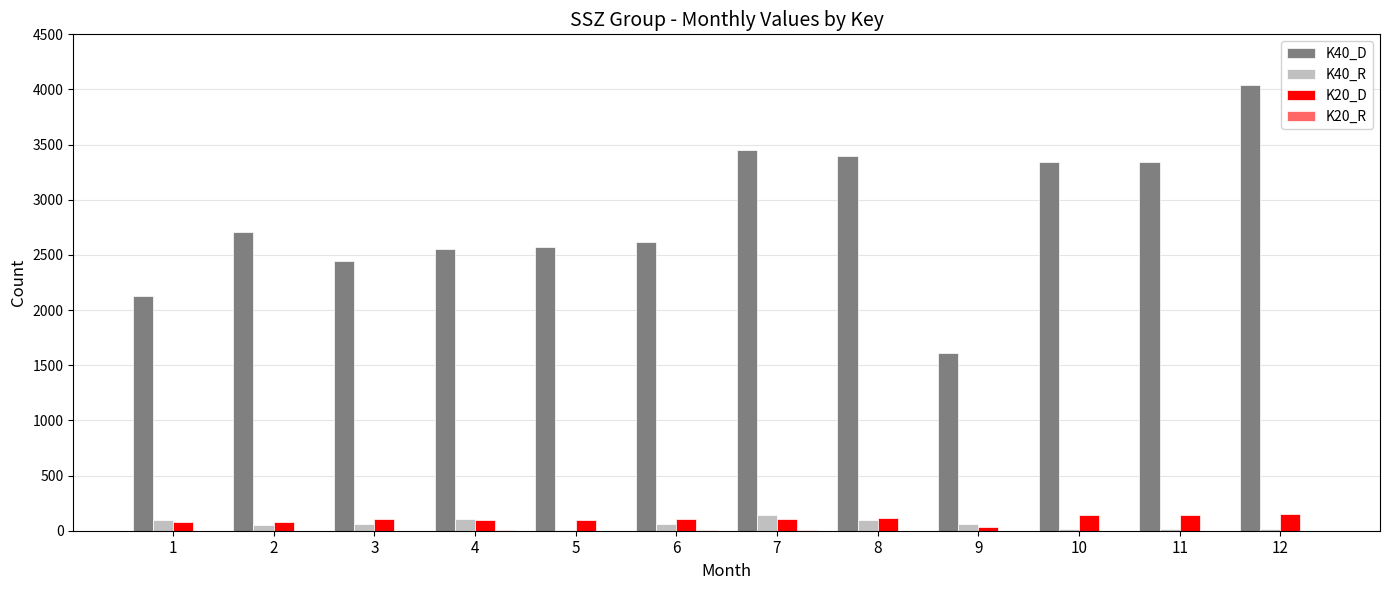

Where does the K40_R series first go above 64?

1